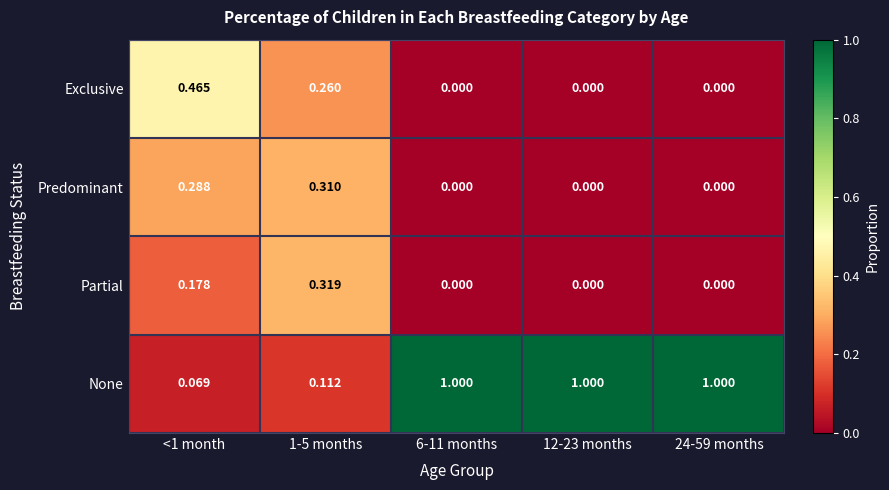

At how many categories does at least one series exceed 0?

5